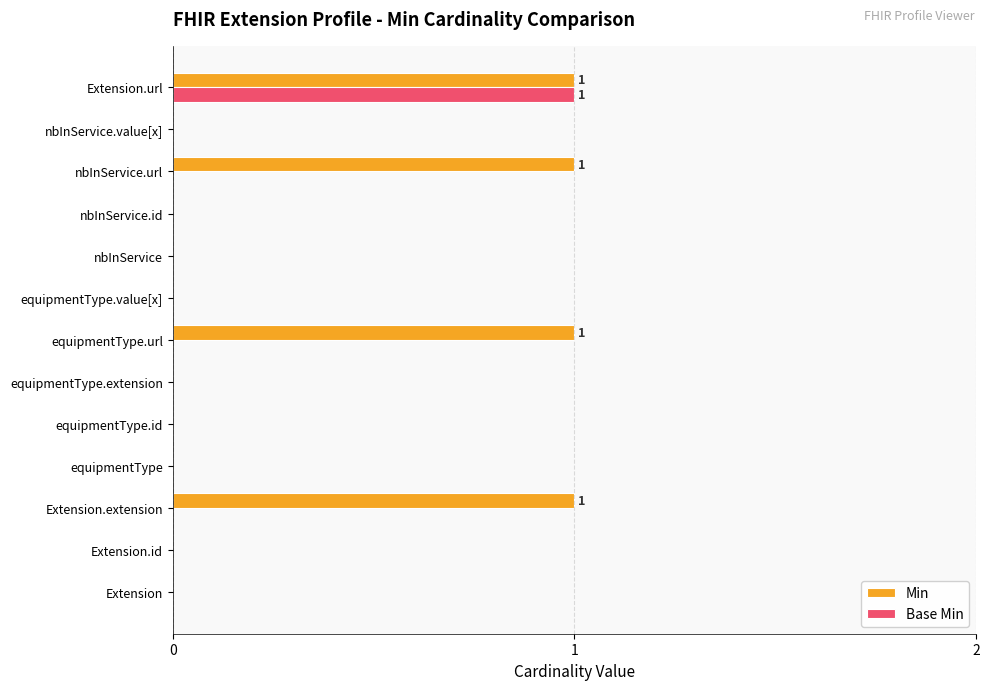

Which series has the largest total across all categories?

Min